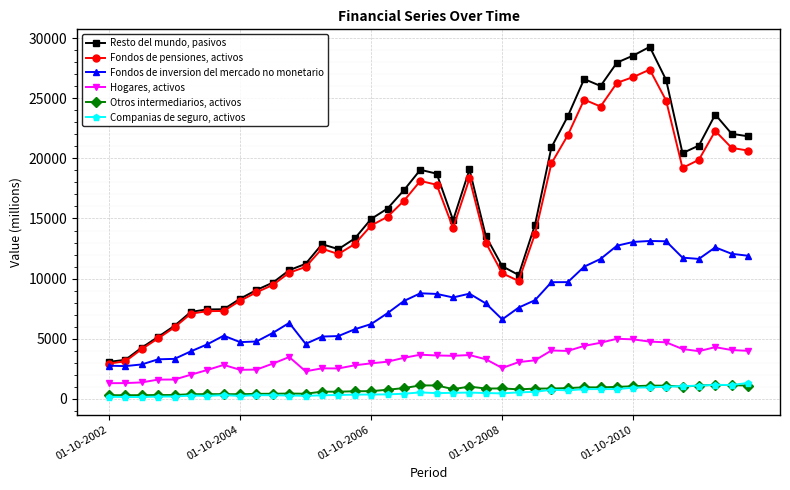

What is the minimum value for Resto del mundo, pasivos?

3079